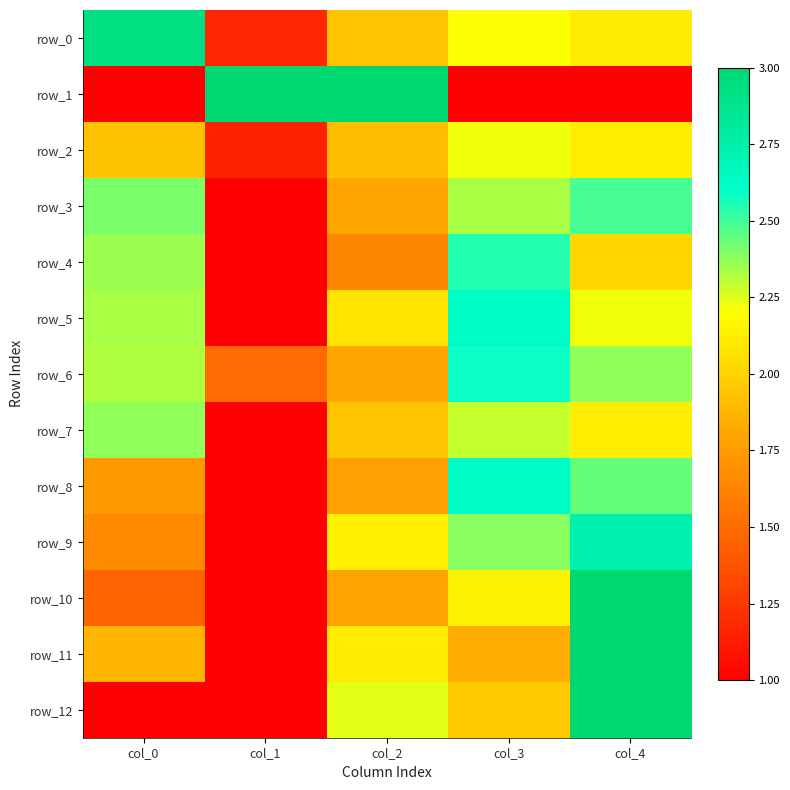

What is the sum of the row_1 values at col_1 and col_4?

4.0